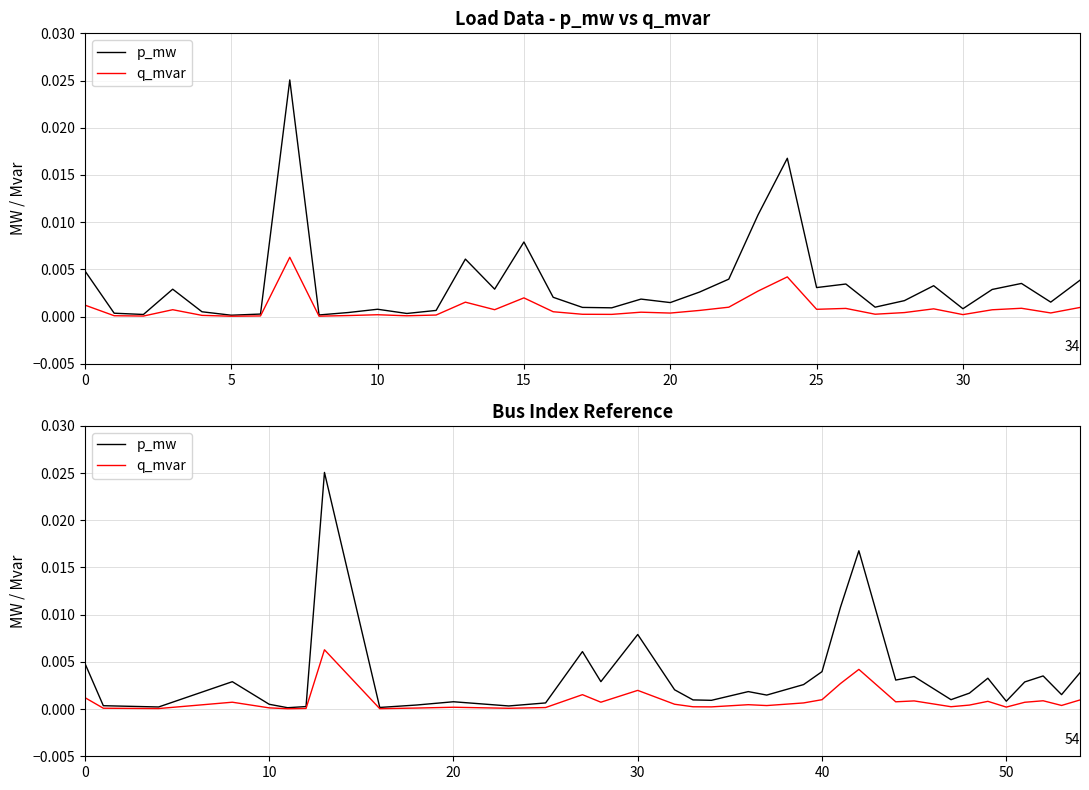

What are all the series names shown in the legend?

p_mw, q_mvar